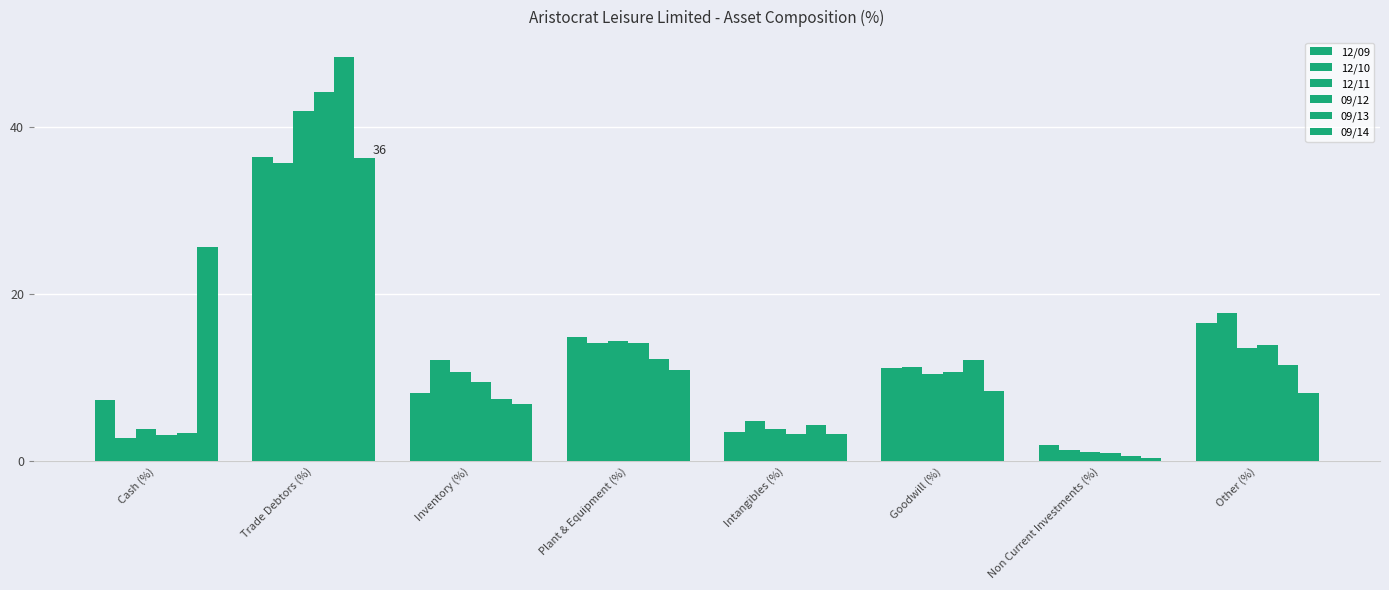

How many categories are shown in the chart?

8